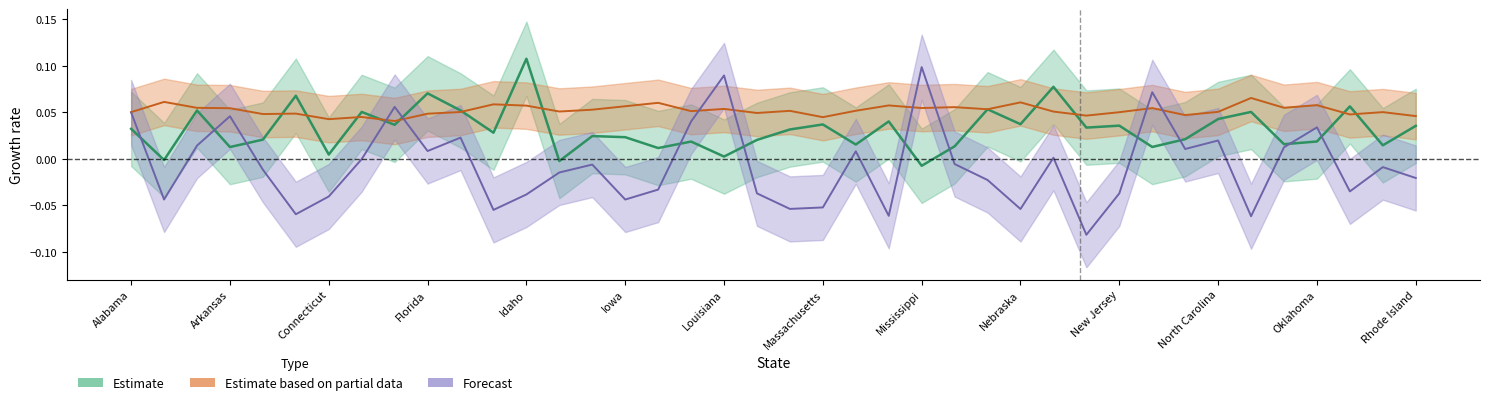

What is the spread (max minus min) of values at New Hampshire?

0.1